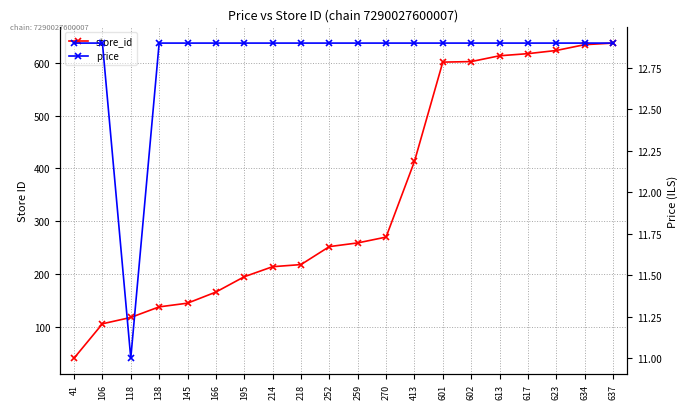

Reading left to right, what are all the values shown in this chart?

store_id: 41=41.0	106=106.0	118=118.0	138=138.0	145=145.0	166=166.0	195=195.0	214=214.0	218=218.0	252=252.0	259=259.0	270=270.0	413=413.0	601=601.0	602=602.0	613=613.0	617=617.0	623=623.0	634=634.0	637=637.0
price: 41=12.9	106=12.9	118=11.0	138=12.9	145=12.9	166=12.9	195=12.9	214=12.9	218=12.9	252=12.9	259=12.9	270=12.9	413=12.9	601=12.9	602=12.9	613=12.9	617=12.9	623=12.9	634=12.9	637=12.9